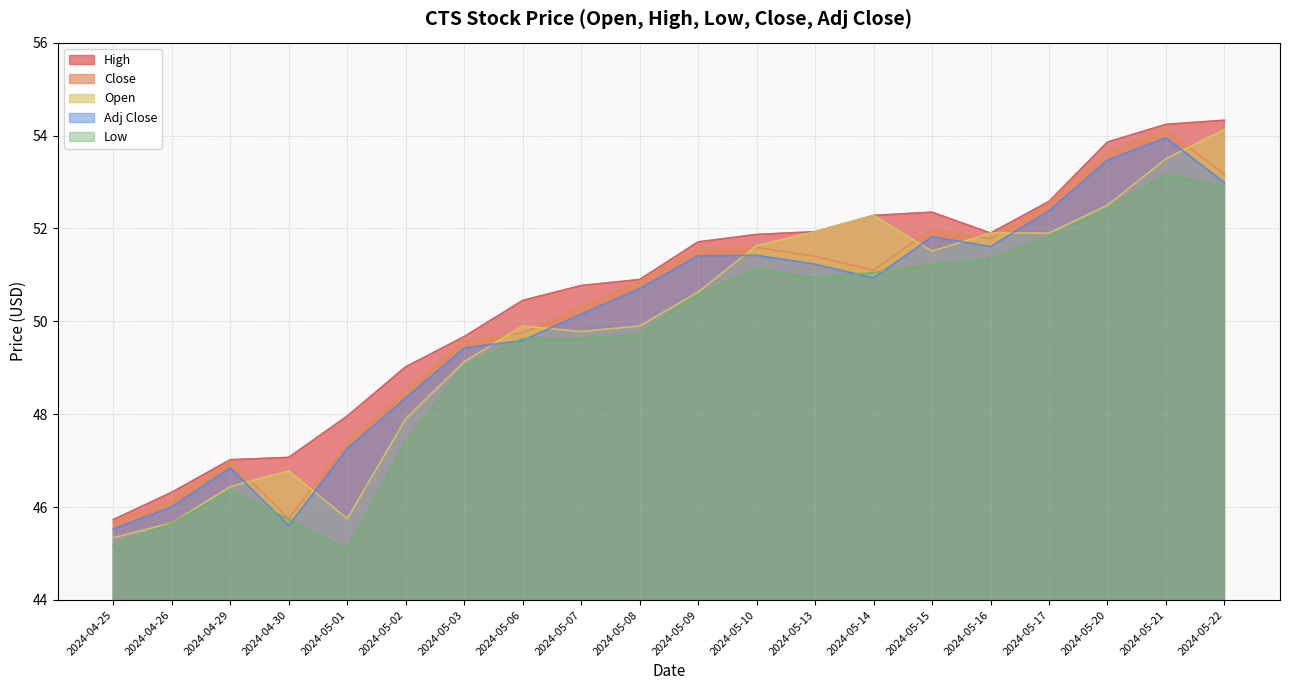

What position from the left is 2024-05-14?

14